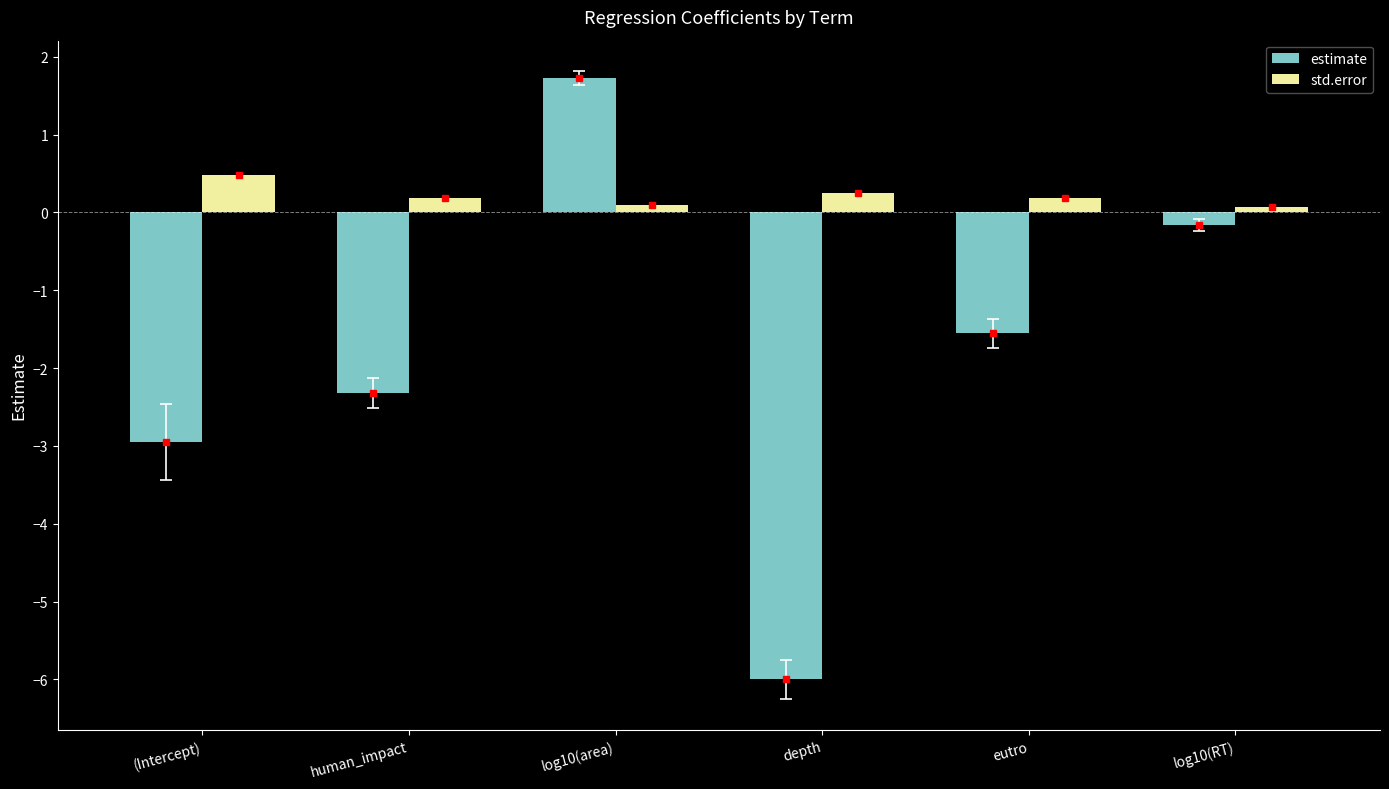

Is the value of estimate at eutro greater than the value of std.error at eutro?

No